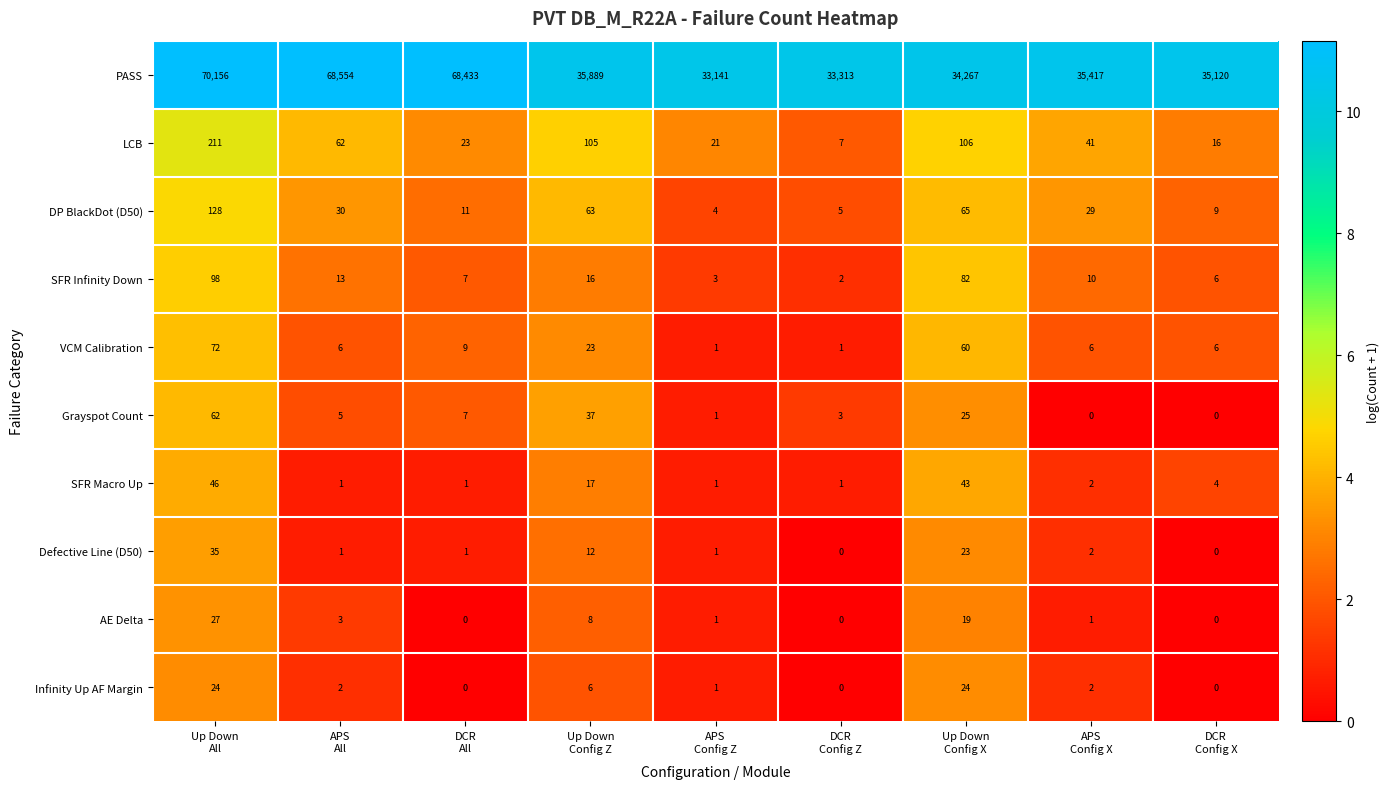

What is the sum of all PASS values?

414290